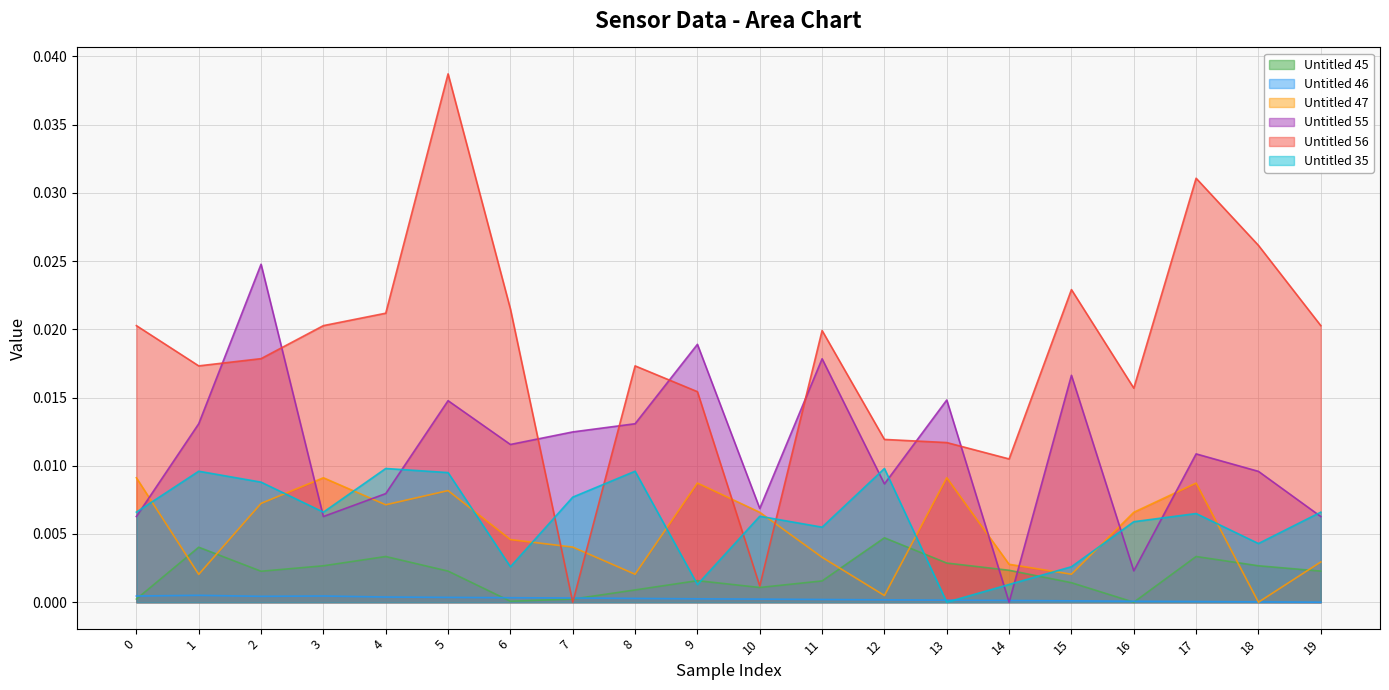

At how many categories does at least one series exceed 0?

20